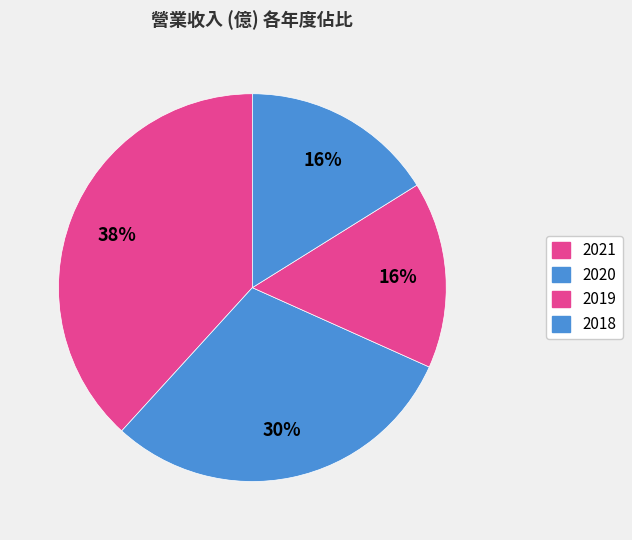

How many segments does this pie chart have?

4